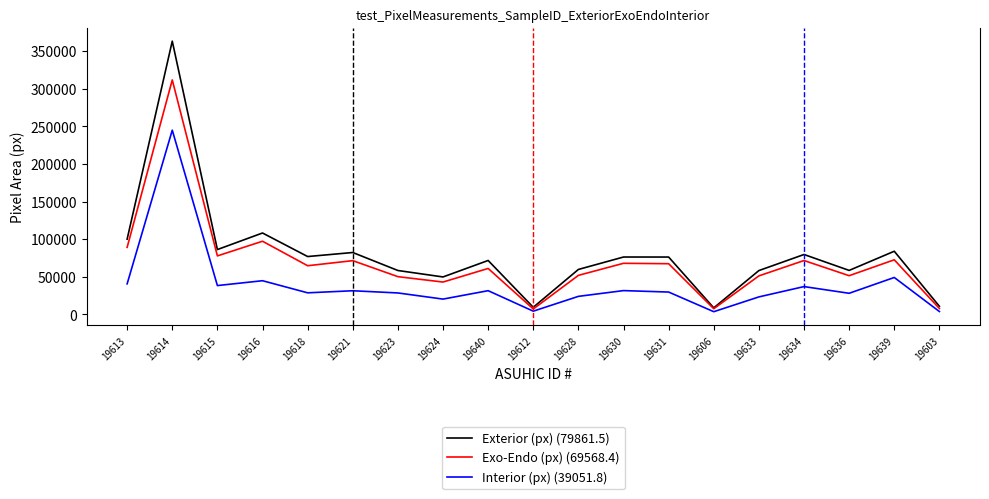

True or false: Interior (px) (39051.8) and Exterior (px) (79861.5) cross at least once.

False